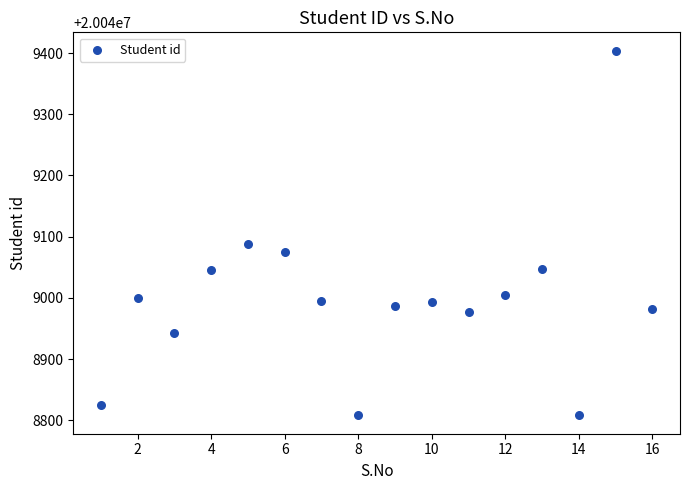

What is the range of Y values (max minus min)?

596